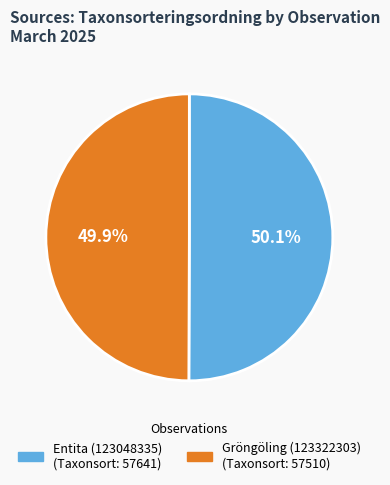

Combined, what portion of the pie is Entita (123048335) and Gröngöling (123322303)?

100.0%